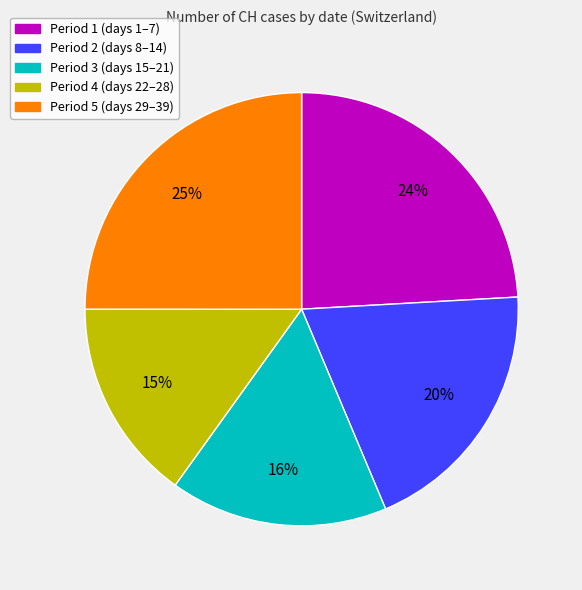

To the nearest percent, what is the average slice percentage?

20%